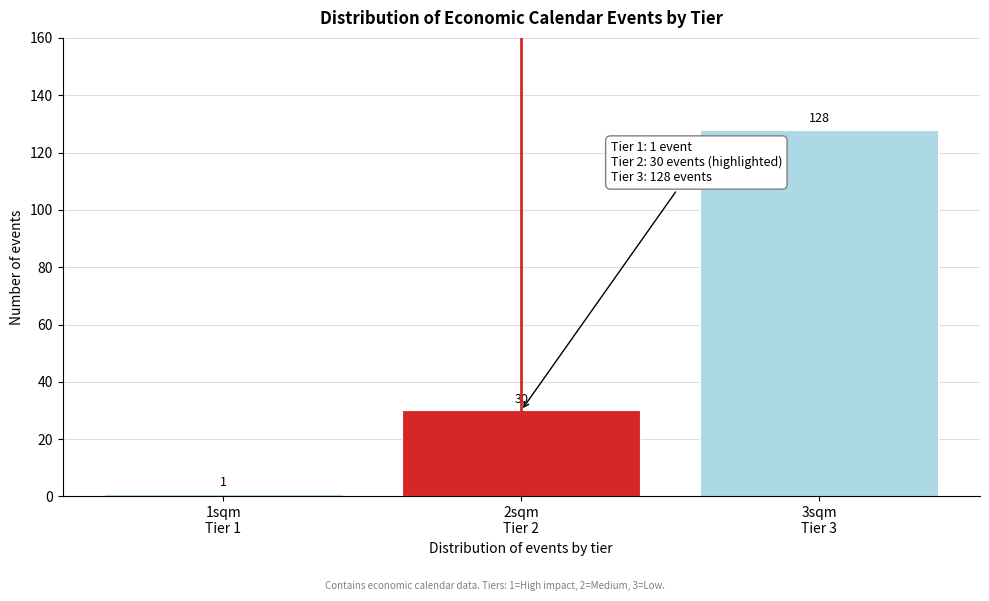

Reading left to right, extract all data points from this chart.

1	30	128